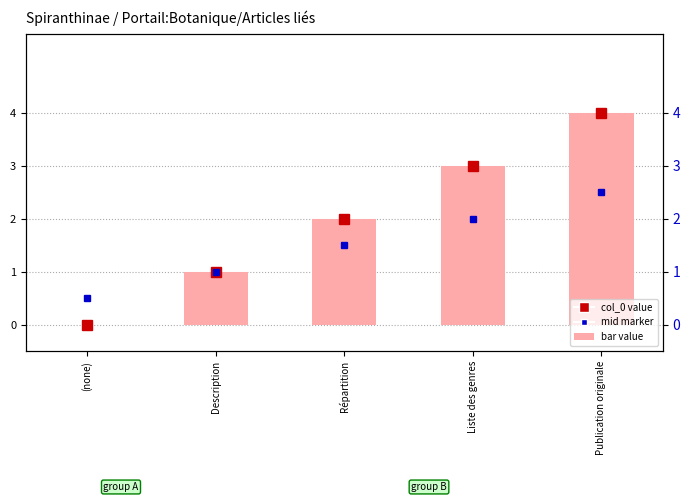

Does the chart contain any negative values?

No